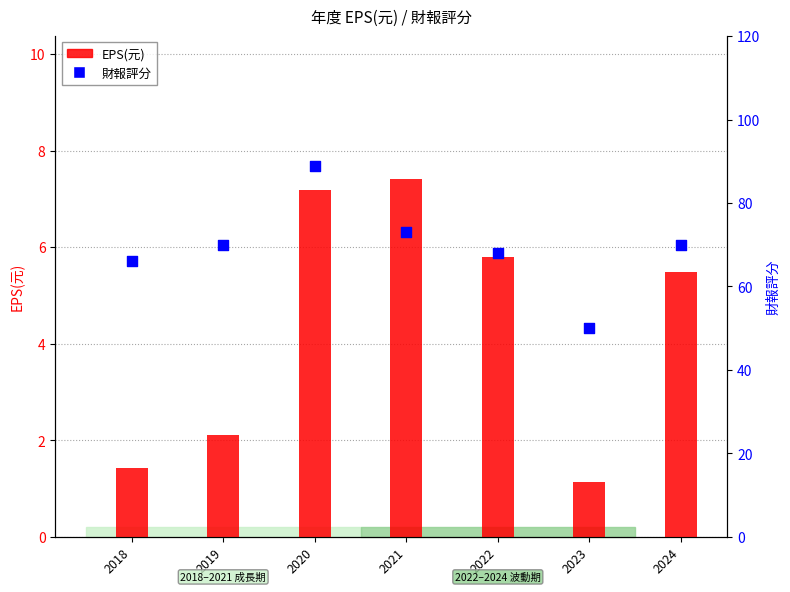

What are all the series names shown in the legend?

EPS(元), 財報評分